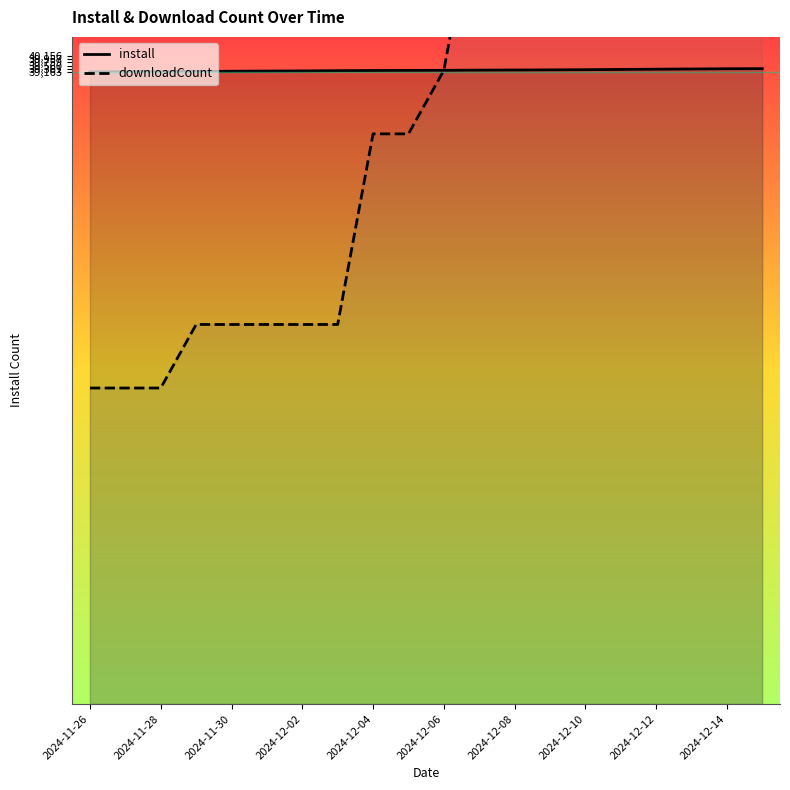

What is the difference between the maximum and minimum values in the downloadCount series?

39369.0